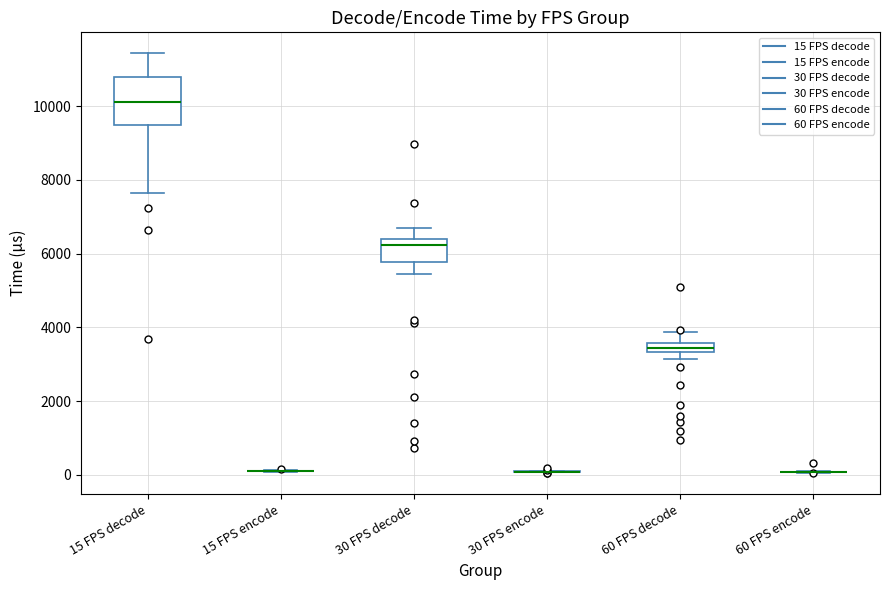

Where does the upper whisker of the box for 30 FPS decode end on the y-axis? The values are not printed on the chart, so give them approximately, as read against the axis.

6600